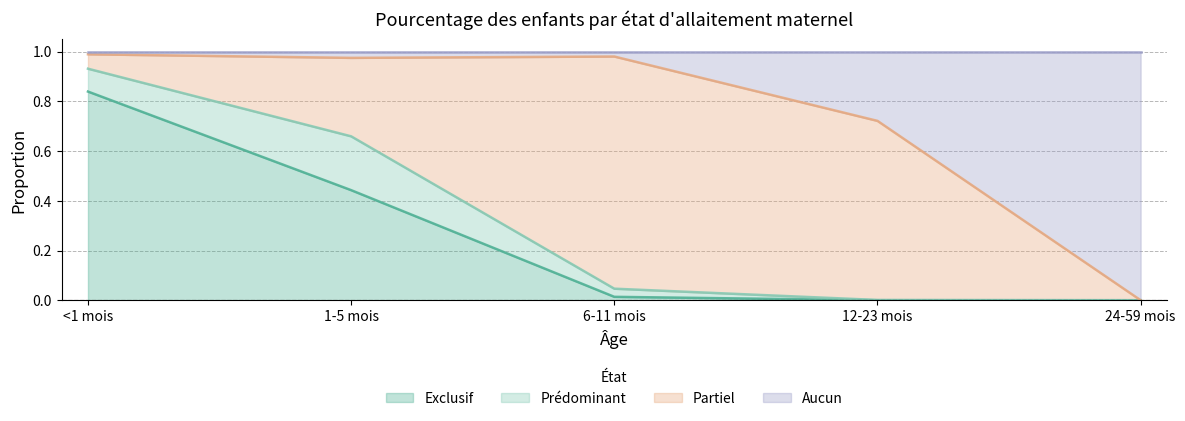

What is the total value across all series at 24-59 mois?

1.0